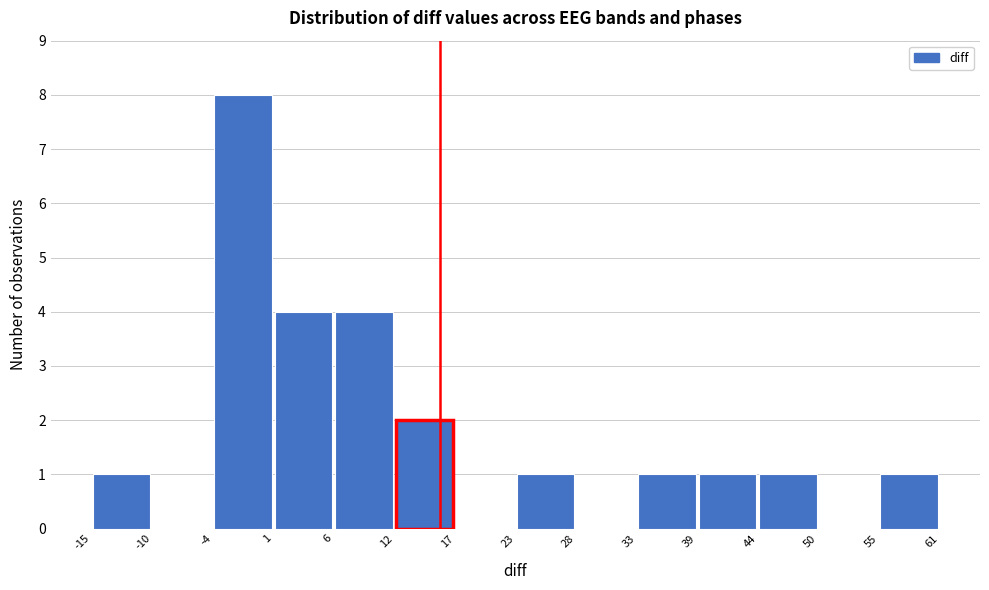

What is the height of the bar covering -15 to -10 on the x-axis? The values are not printed on the chart, so give them approximately, as read against the axis.

1